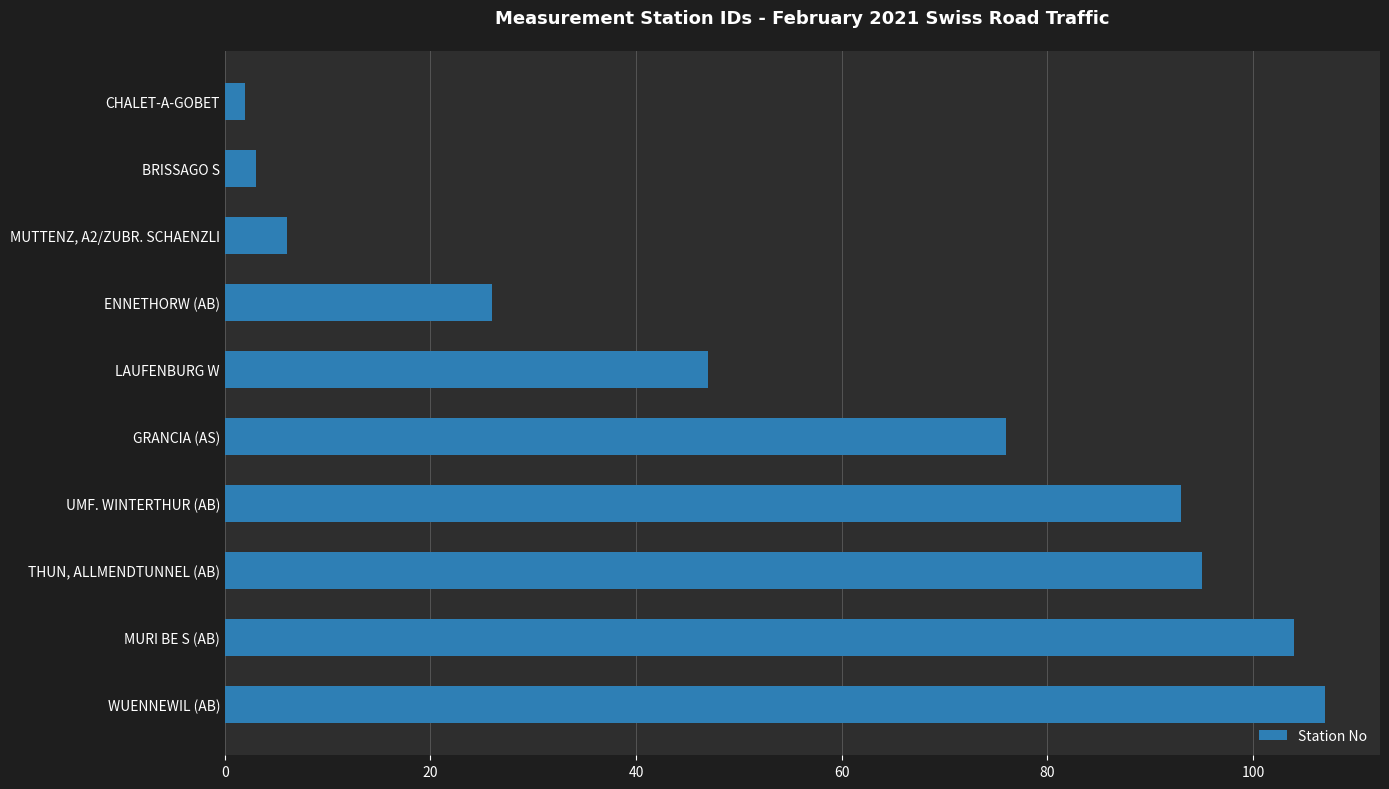

Count the number of categories in the chart.

10